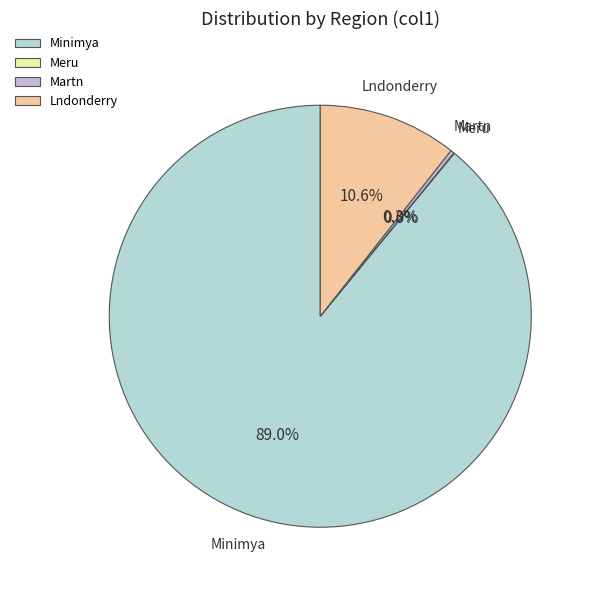

To the nearest percent, what percentage of the pie is Lndonderry?

11%